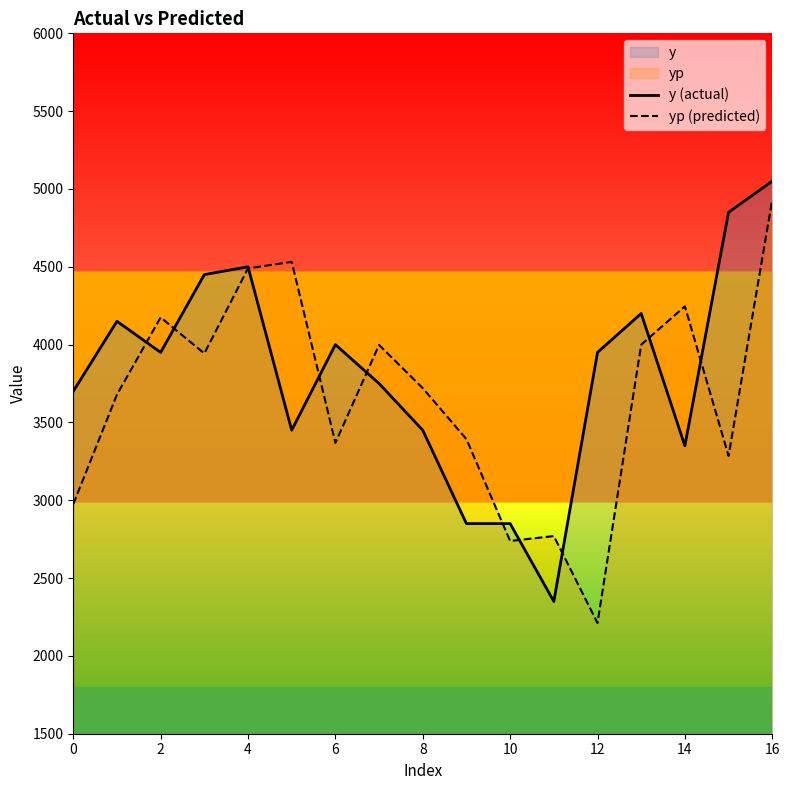

What is the total value across all series at 0?

6675.1